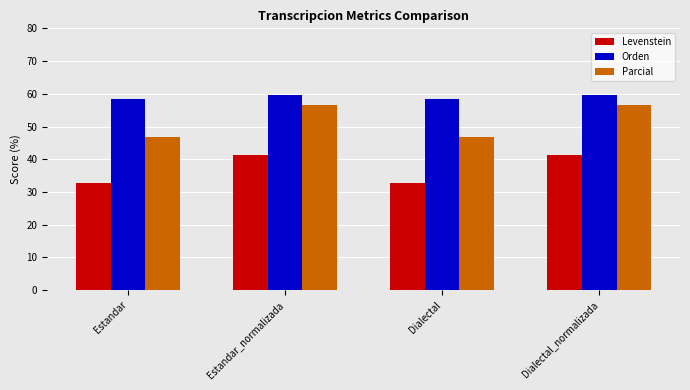

What is the greatest value displayed?

59.5